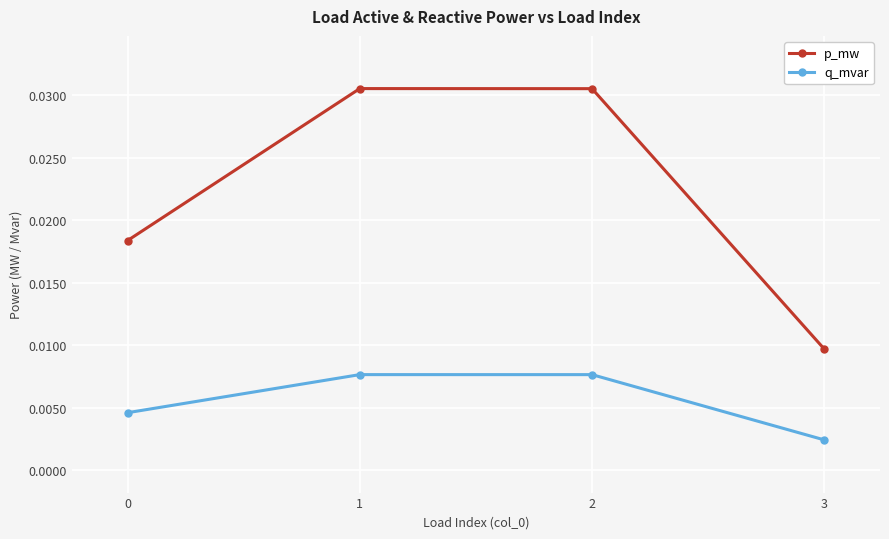

True or false: p_mw and q_mvar cross at least once.

False